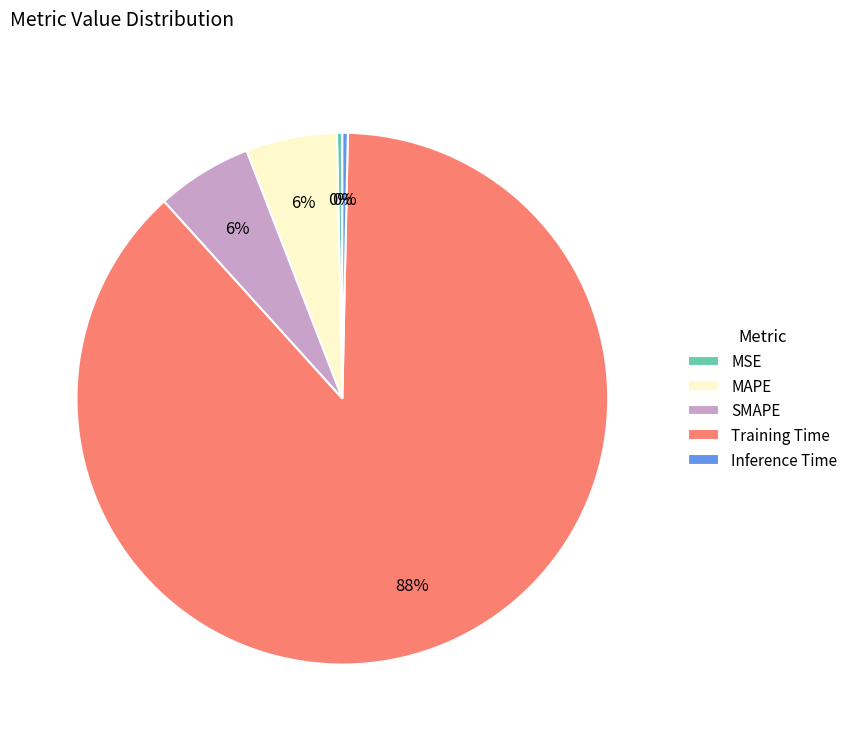

Which slice is the largest?

Training Time